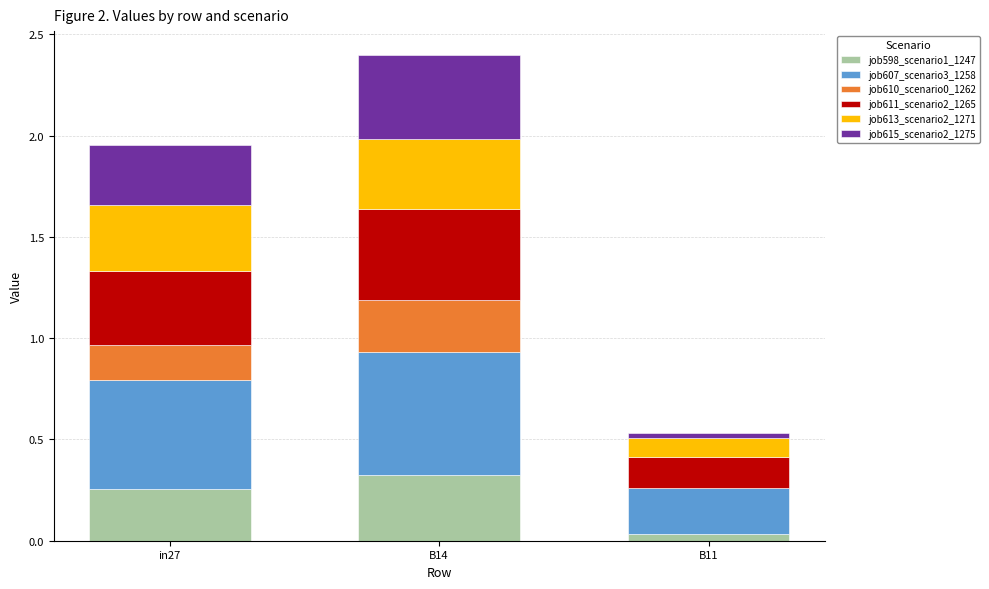

The value of job598_scenario1_1247 at in27 is 0.1. True or false?

False